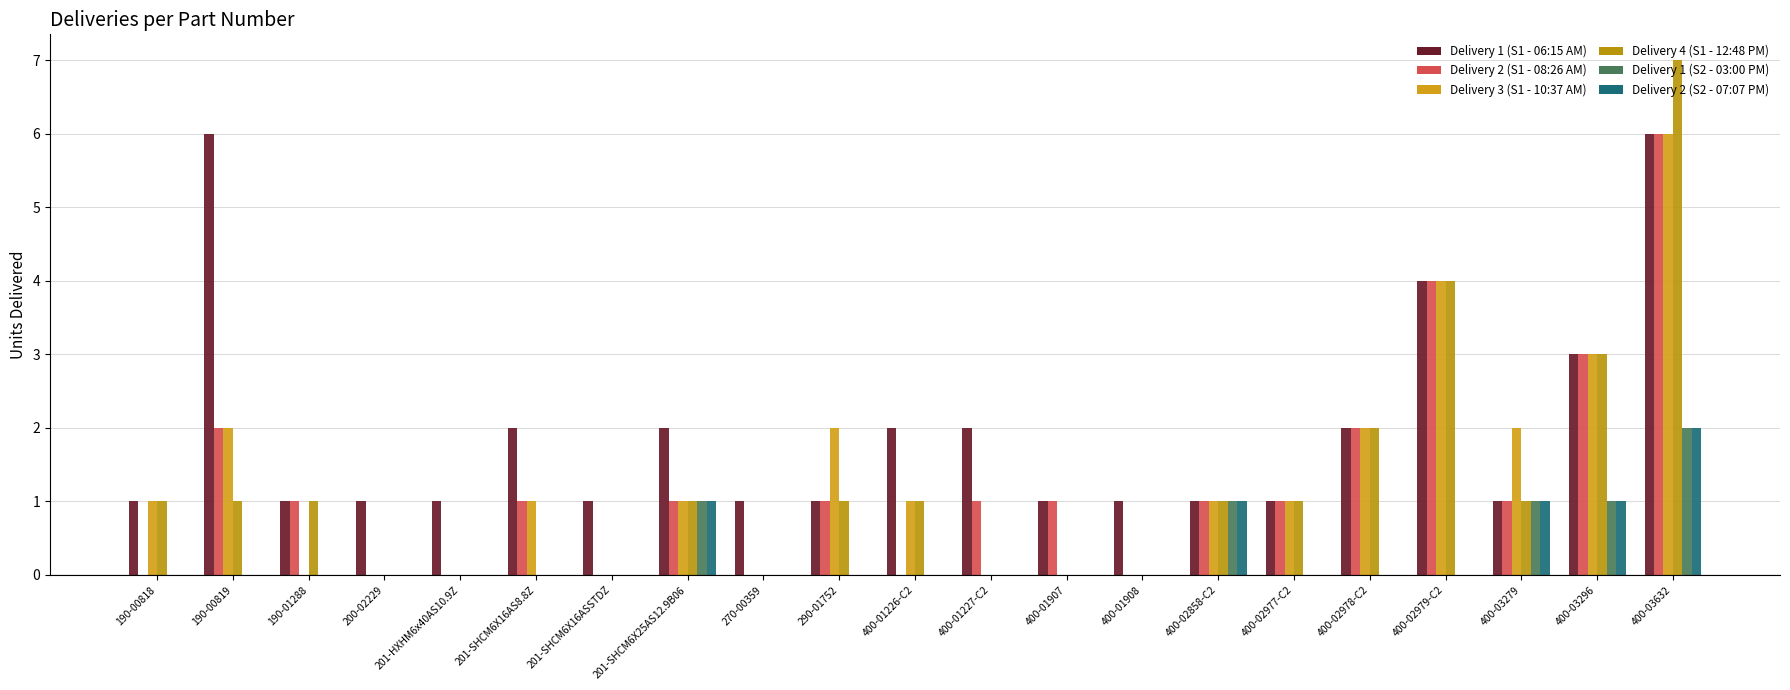

Are the bars grouped side by side (vs. stacked)?

Yes